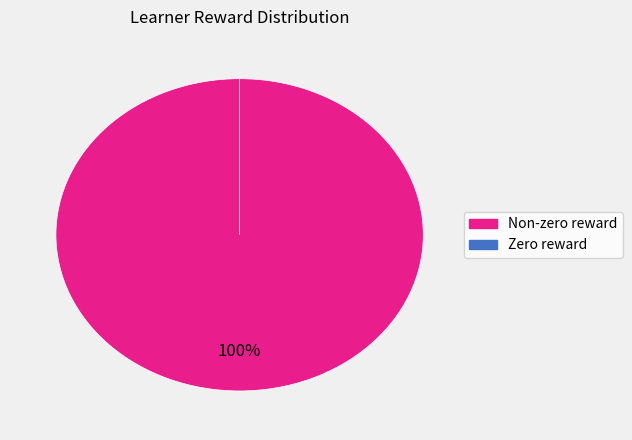

Is Row 4 the majority of the pie?

No